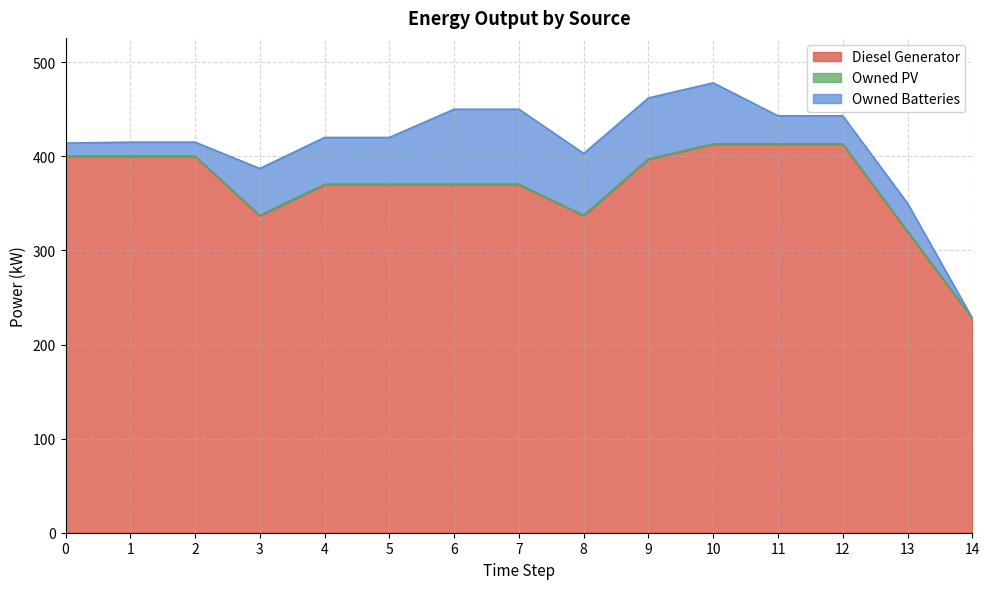

Count the number of data series in this chart.

3